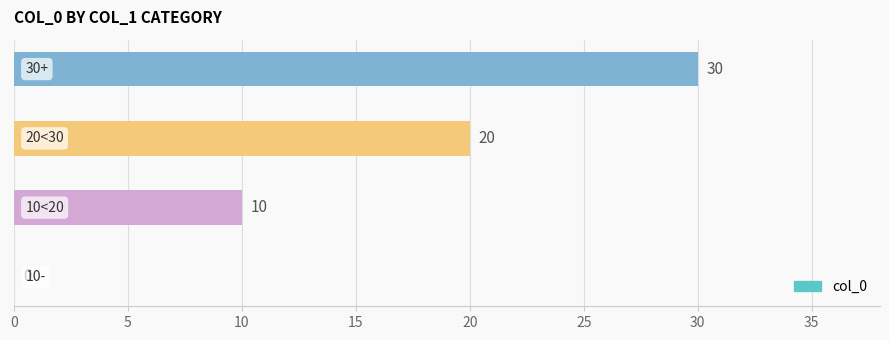

How many values are between 10 and 30?

3